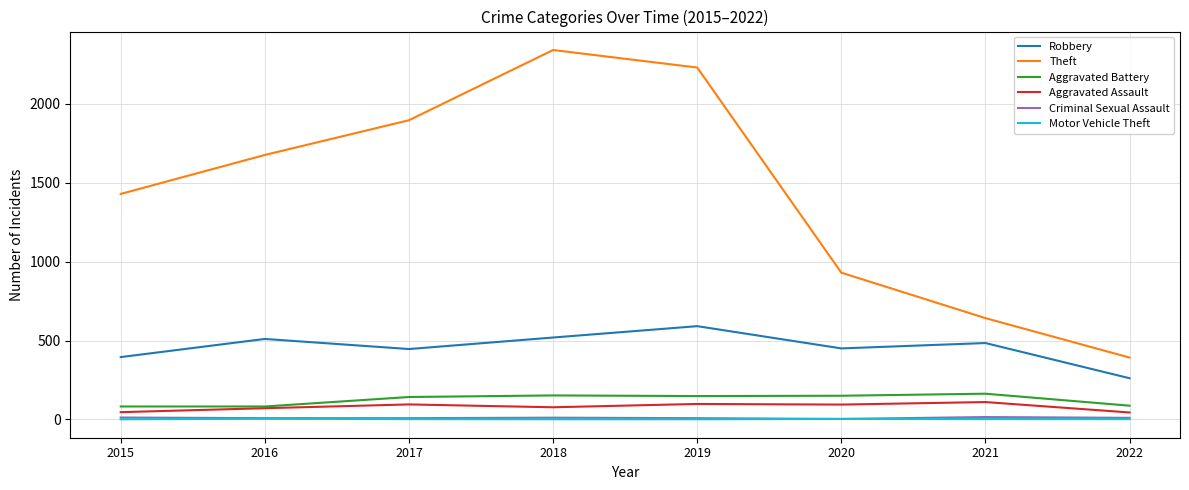

True or false: Robbery has more than 1 interior local peaks.

True